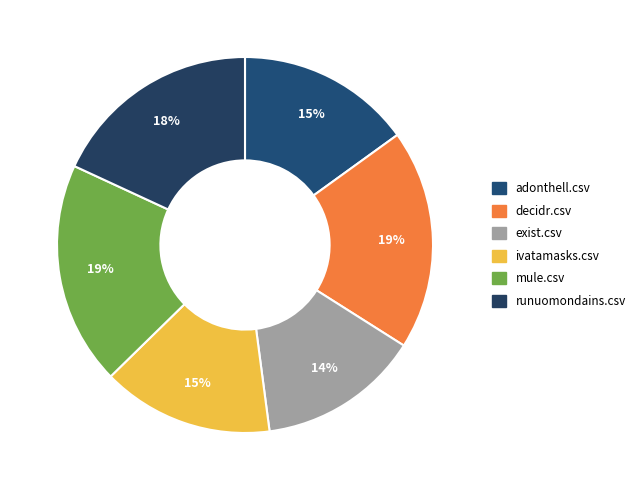

Which slice is the largest?

mule.csv